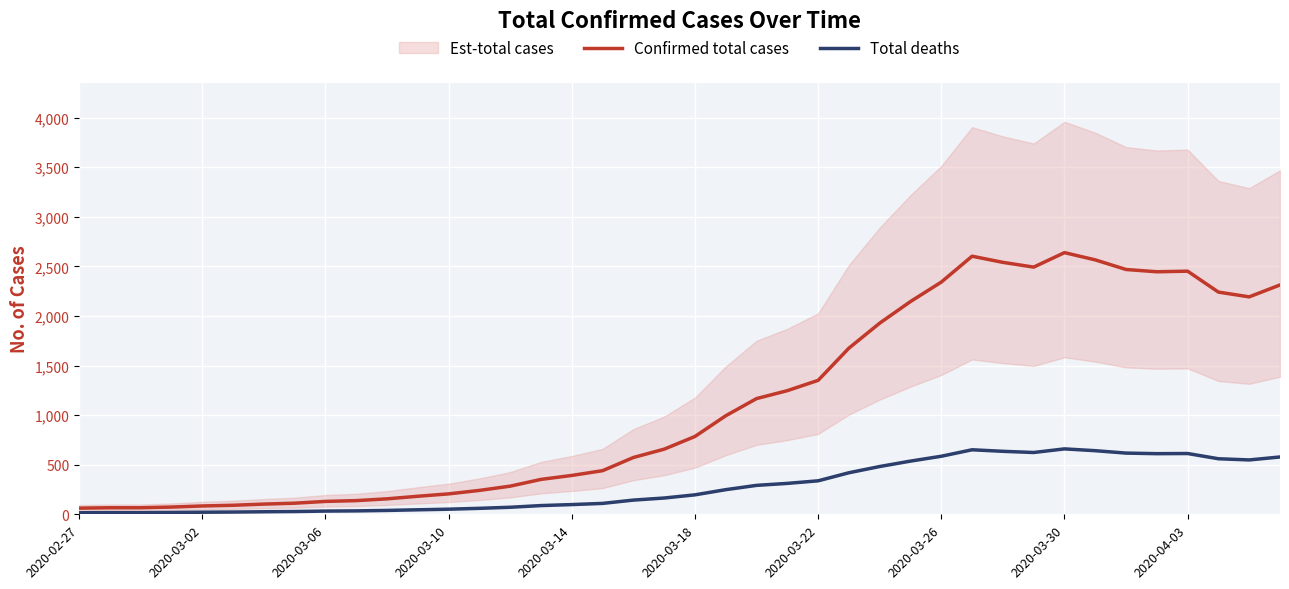

Is this an area chart (filled region under the line)?

No